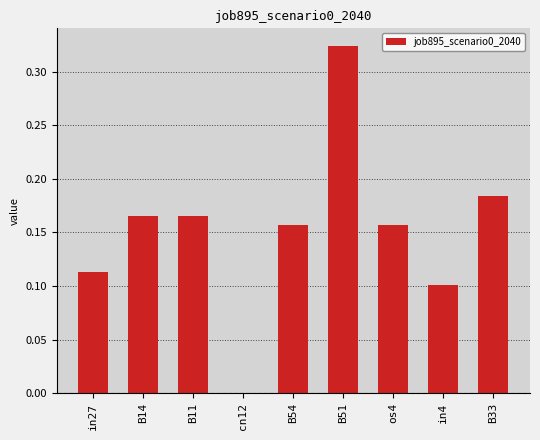

The value at B51 is 0.5. True or false?

False